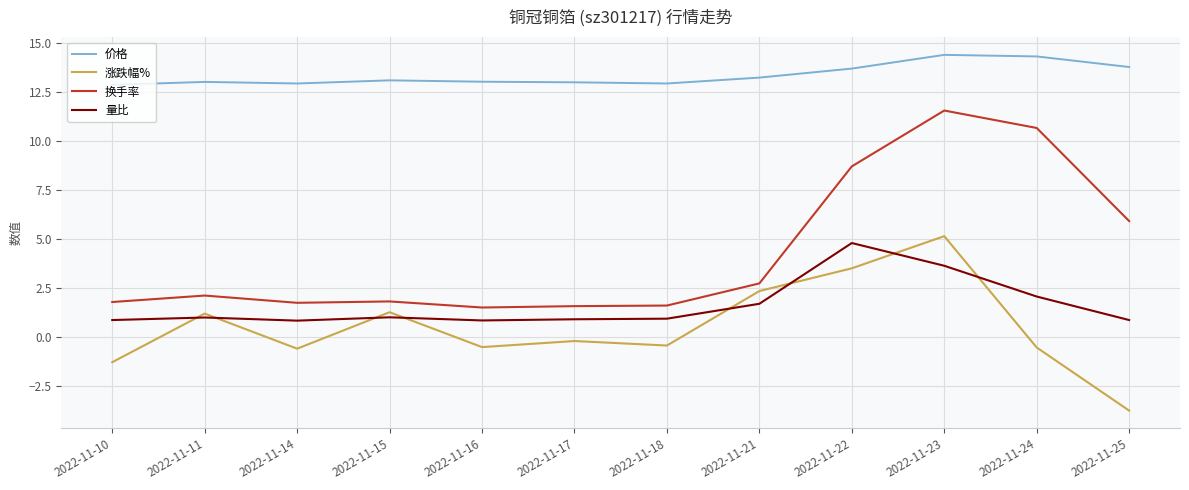

The value of 价格 at 2022-11-23 is 25.4. True or false?

False